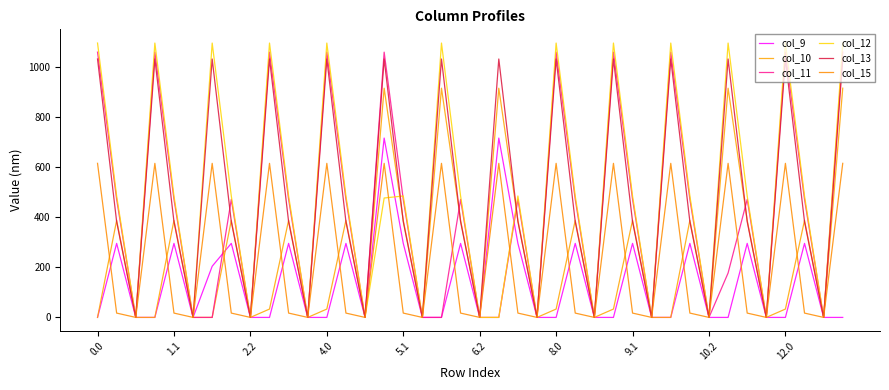

What is the difference between the maximum and minimum values in the col_12 series?

1096.7